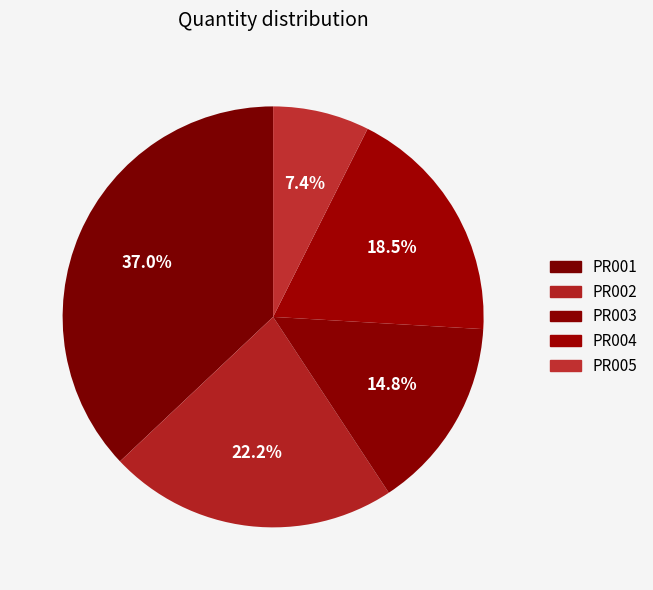

How many segments does this pie chart have?

5